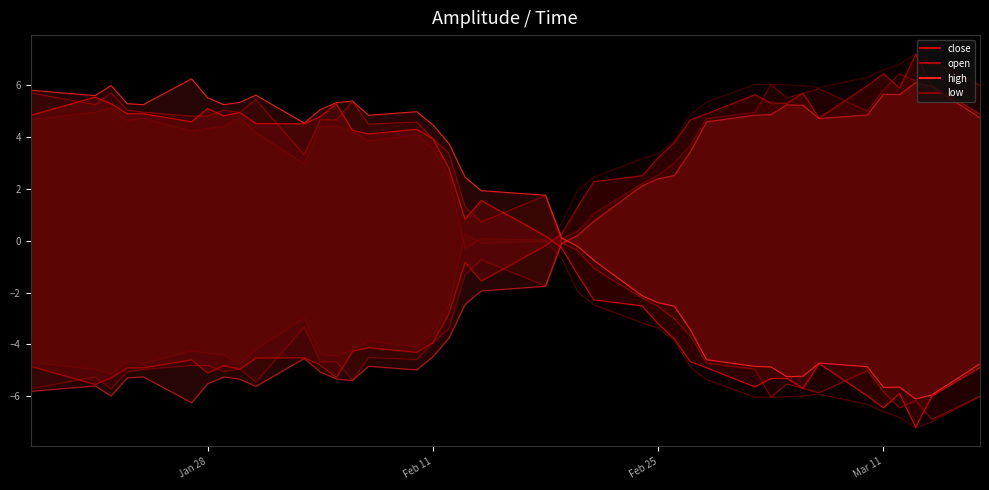

How many interior local valleys does the high series have?

8